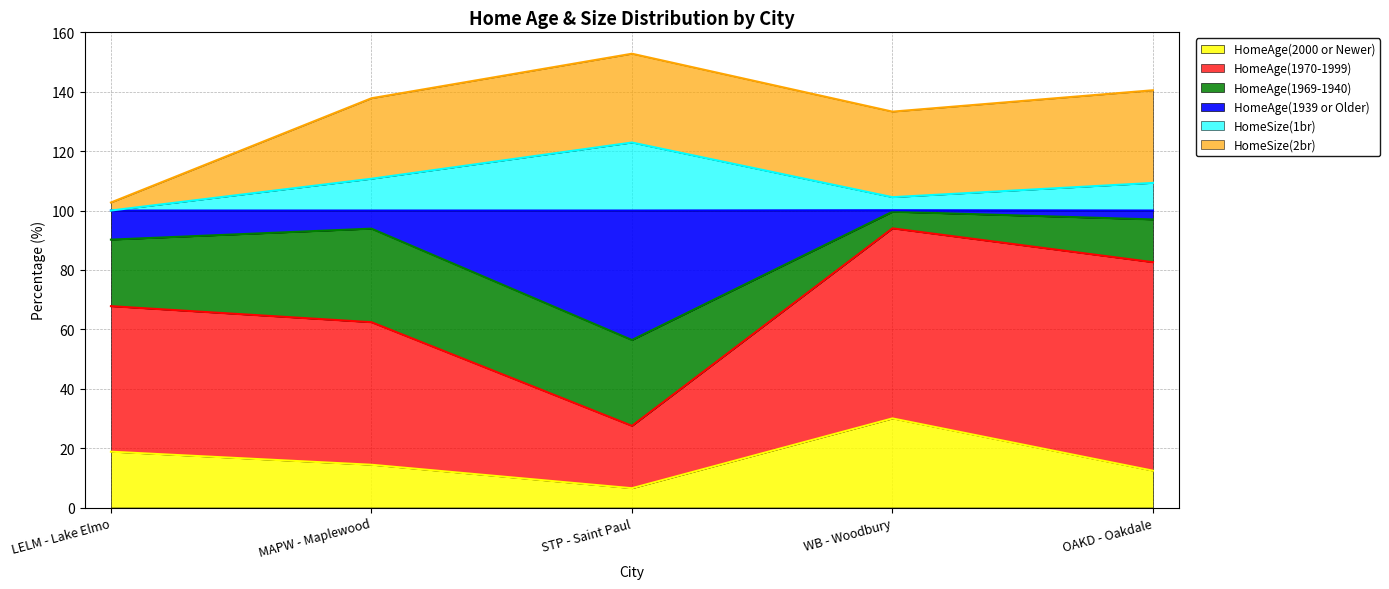

What is the total value across all series at MAPW - Maplewood?

137.8